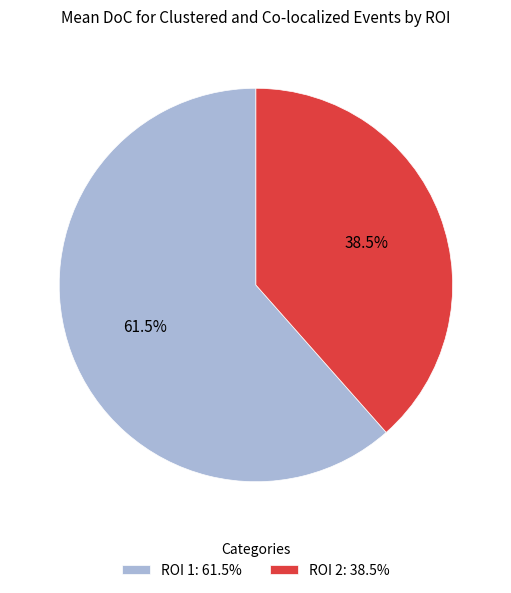

What is the smallest slice in the pie chart?

ROI 2: 38.5%